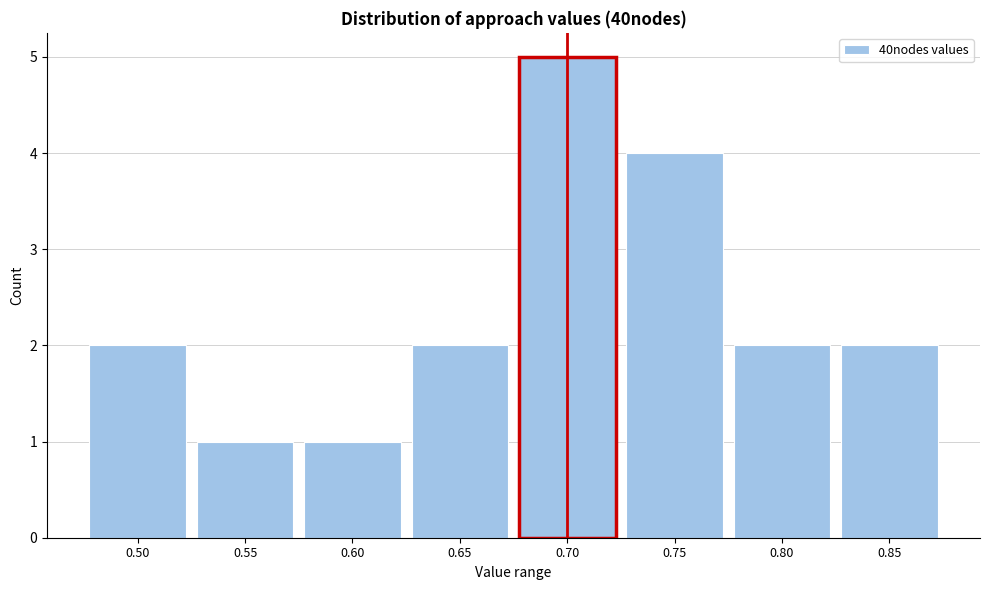

Reading left to right, transcribe all the data shown in this chart.

2	1	1	2	5	4	2	2